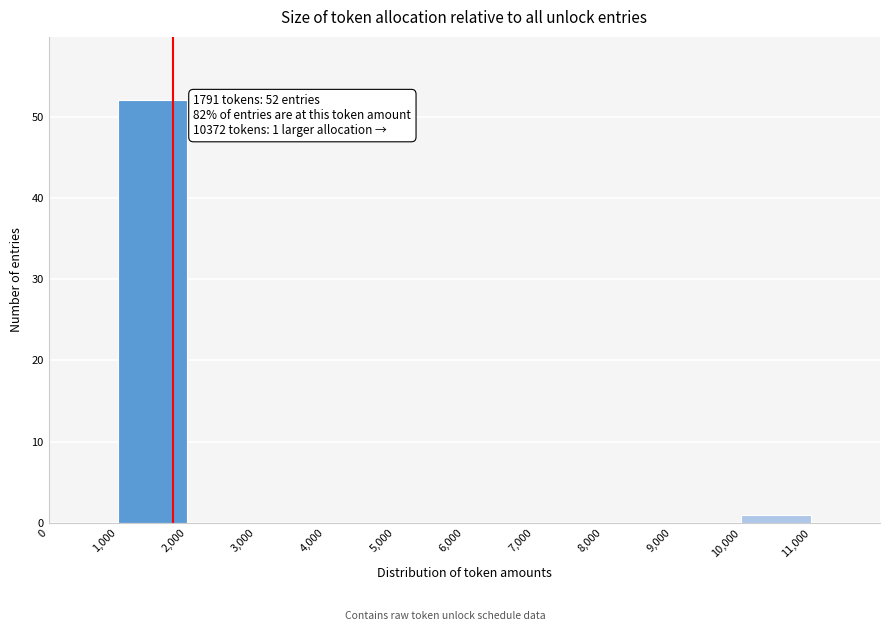

Which range on the x-axis has the tallest bar?

1,000 to 2,000